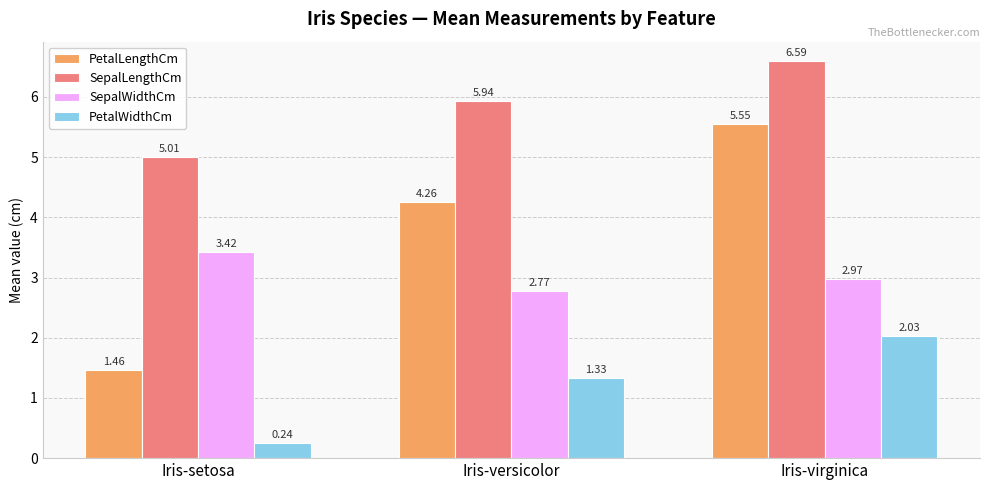

What is the difference between the maximum and minimum values in the PetalWidthCm series?

1.8